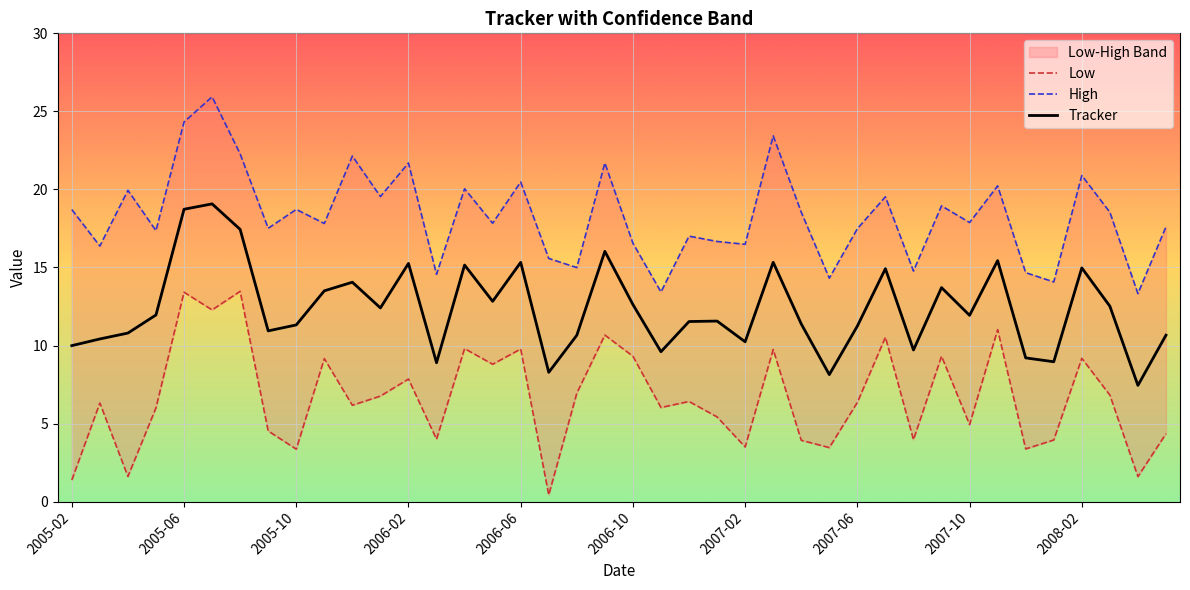

List the series in order of their overall mean, highest first.

High, Tracker, Low